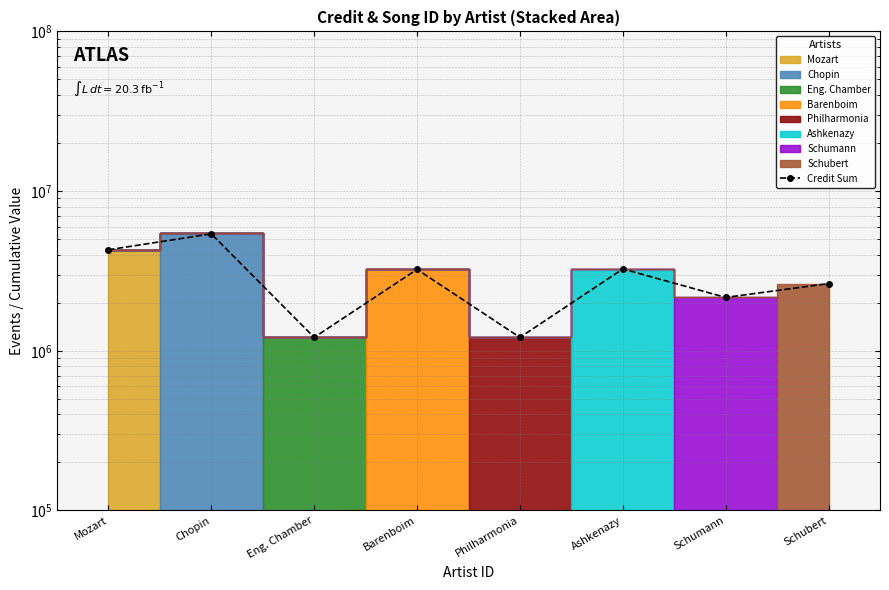

Is it true that the value at Barenboim is 4706063?

False